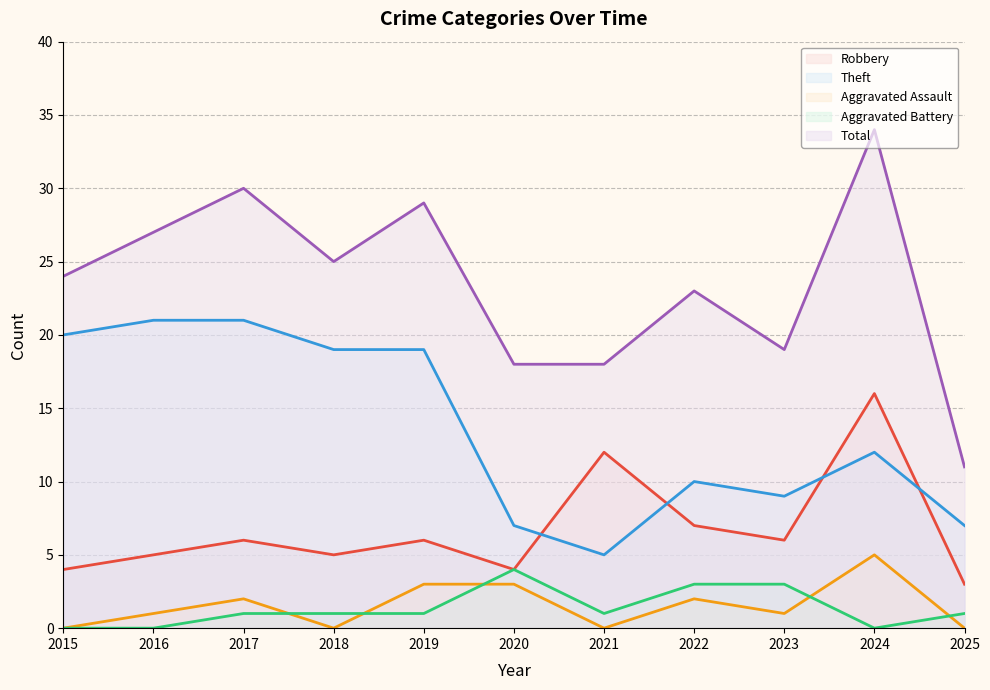

Reading right to left, extract all data points from this chart.

Robbery: 3	16	6	7	12	4	6	5	6	5	4
Theft: 7	12	9	10	5	7	19	19	21	21	20
Aggravated Assault: 0	5	1	2	0	3	3	0	2	1	0
Aggravated Battery: 1	0	3	3	1	4	1	1	1	0	0
Total: 11	34	19	23	18	18	29	25	30	27	24